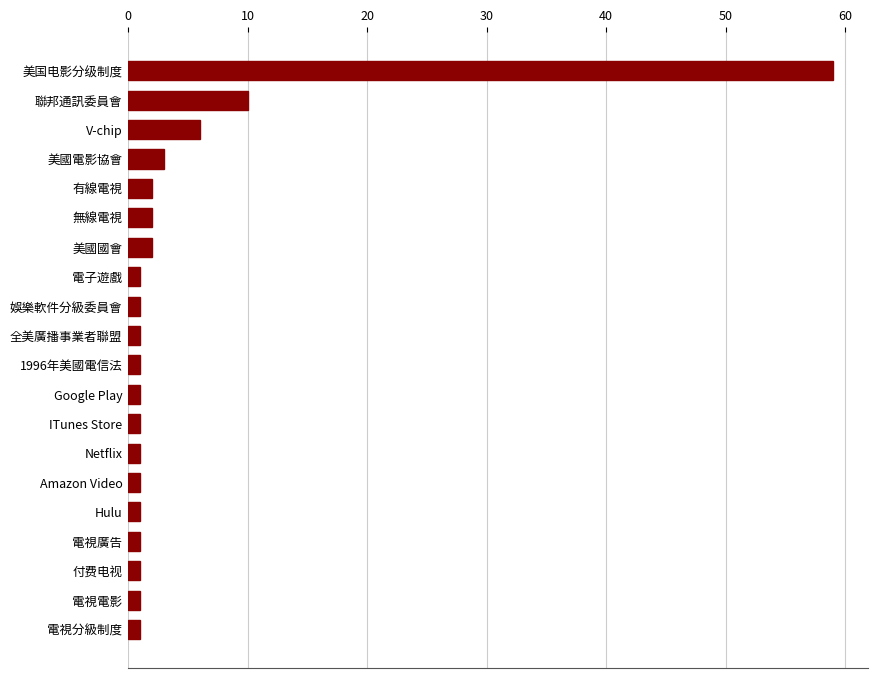

True or false: the data shows 90 at 美国电影分级制度.

False